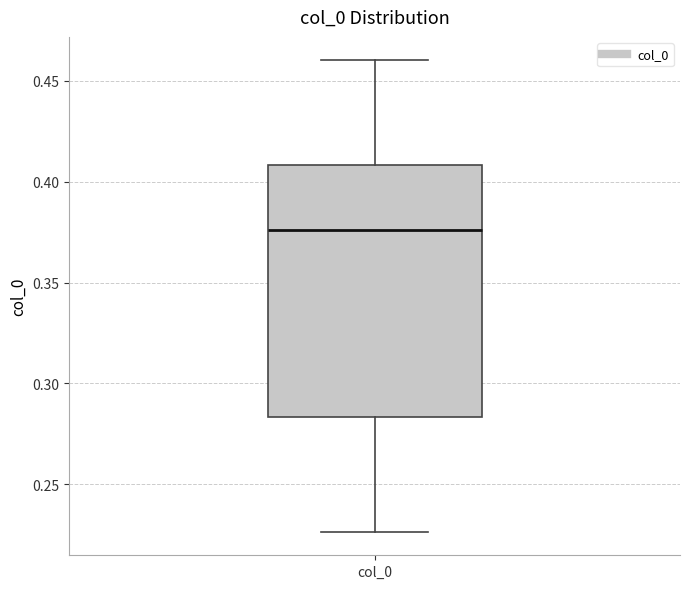

Transcribe this box plot: give where the median line is, the range the box spans, and where the two whiskers end, as read against the y-axis. The values are not printed on the chart, so give them approximately, as read against the axis.

median 0.375, box 0.285 to 0.410, whiskers 0.225 to 0.460